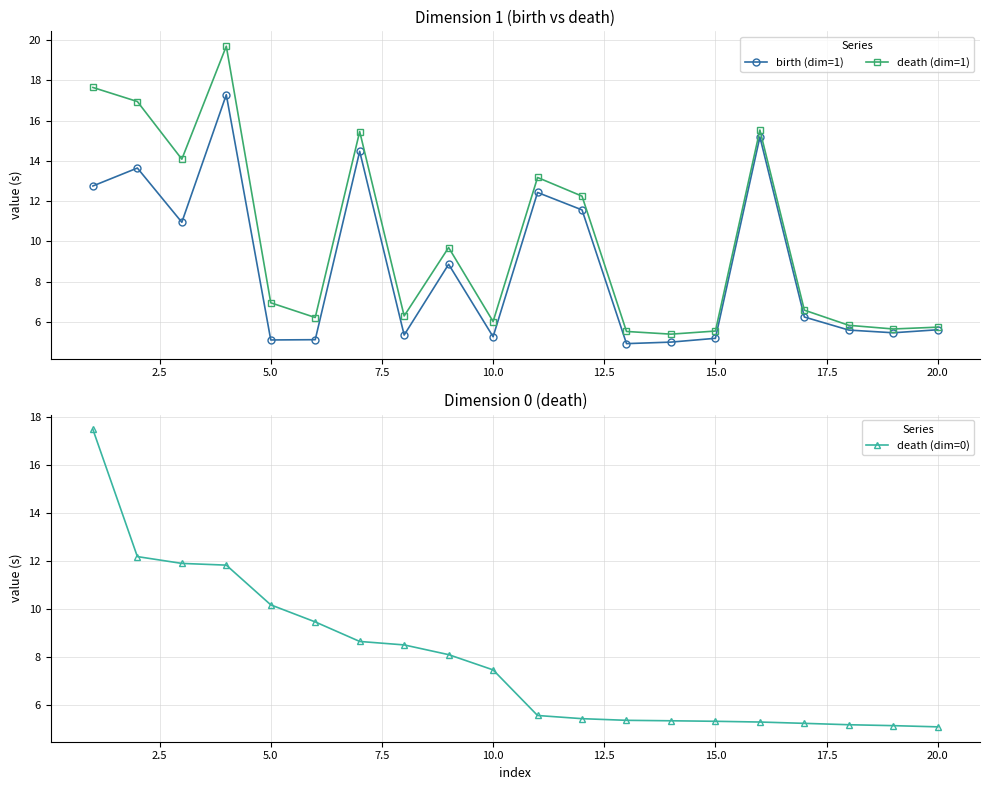

The birth (dim=1) series shows 5.6 at 20.0. True or false?

True